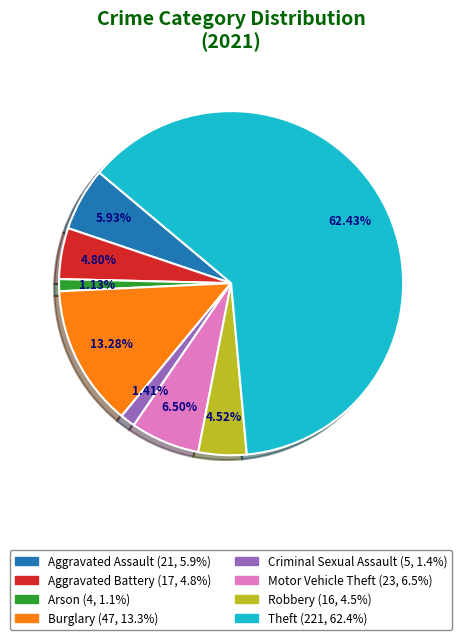

How many segments does this pie chart have?

8